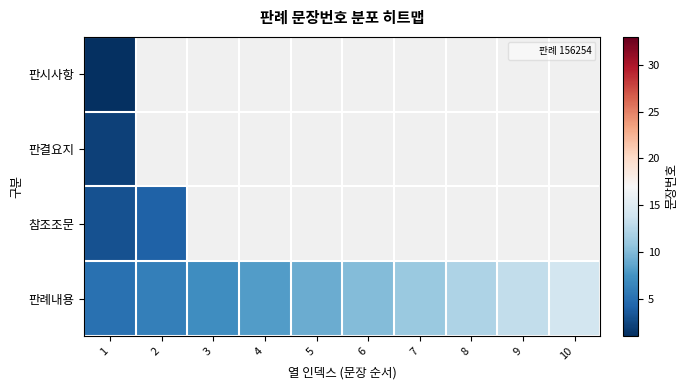

What is the smallest value displayed?

1.0